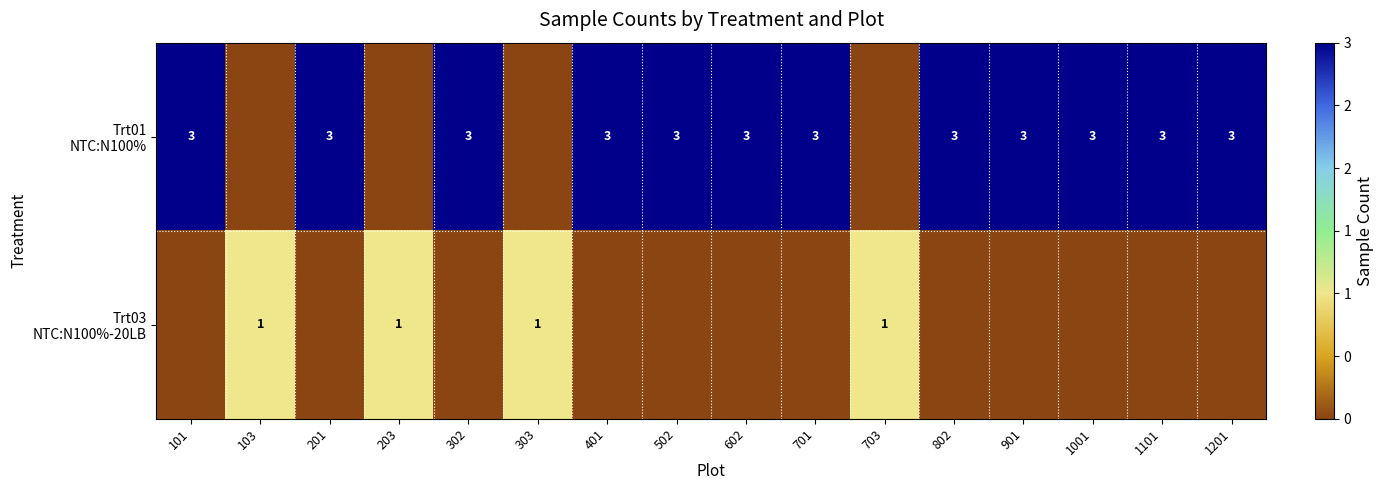

What is the difference between the second highest and minimum values in the Trt03 NTC:N100%-20LB series?

1